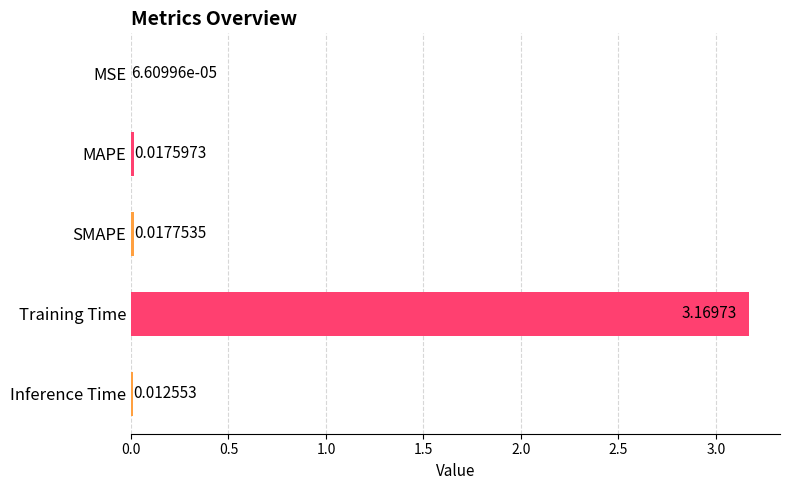

How many categories are shown in the chart?

5